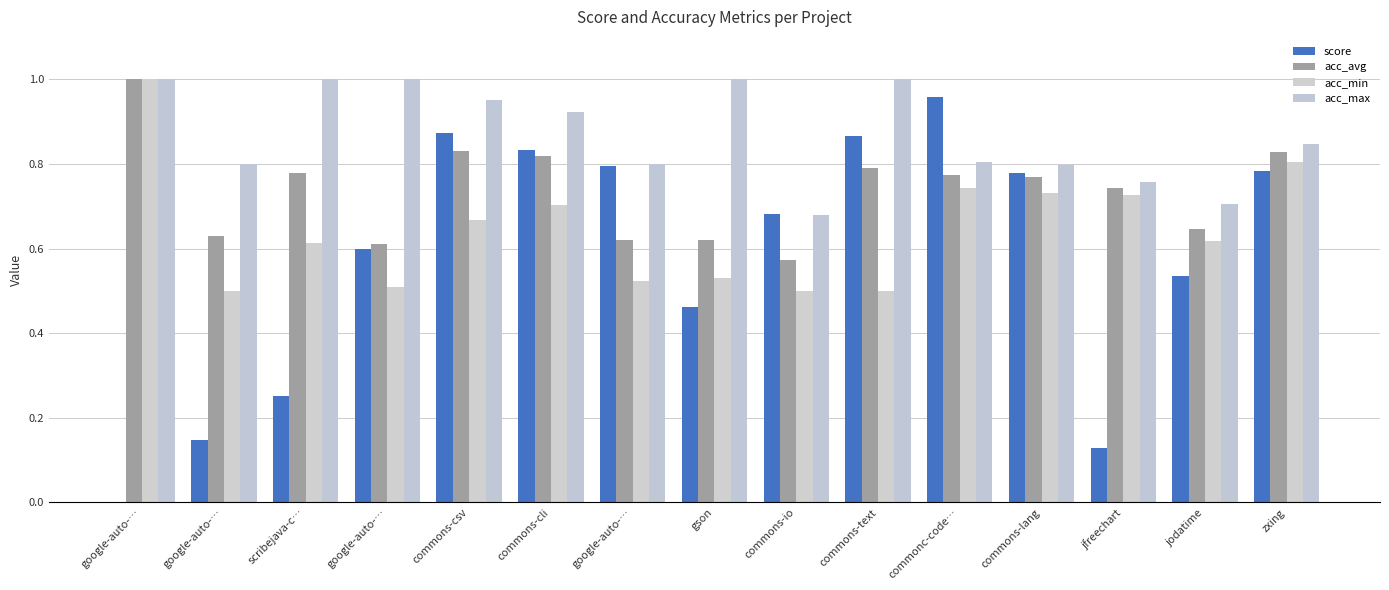

How many series are shown in this chart?

4